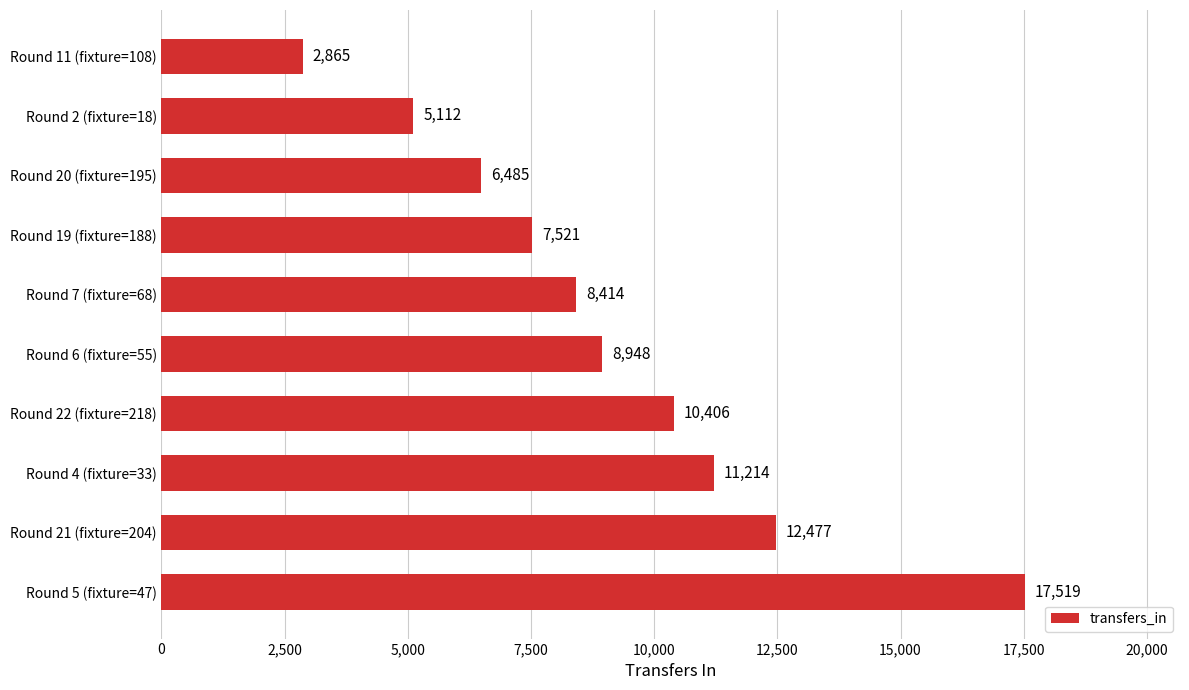

Approximately how many times larger is the value at Round 20 (fixture=195) compared to Round 19 (fixture=188)?

0.9